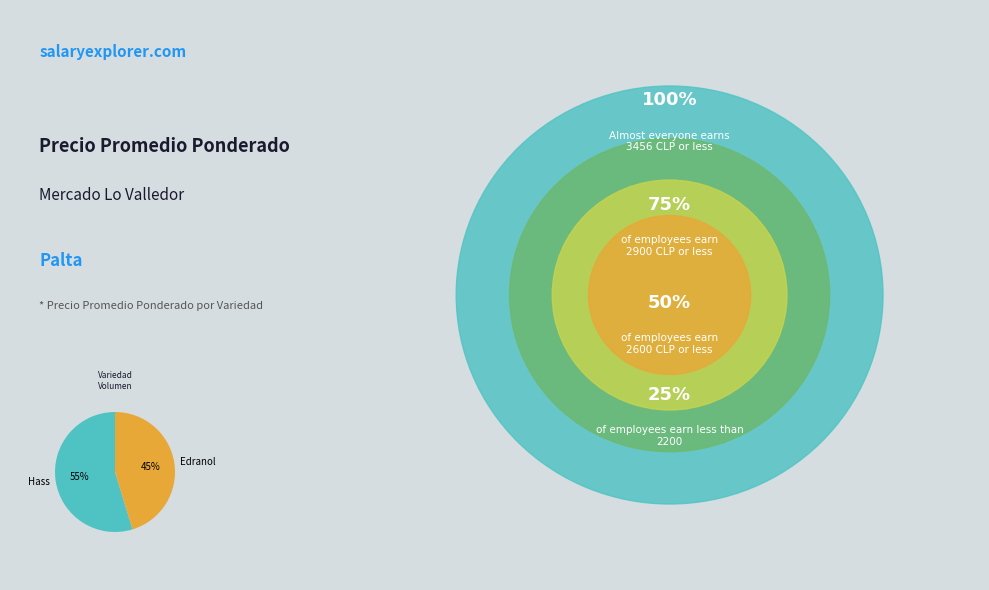

What is the largest slice in the pie chart?

Hass